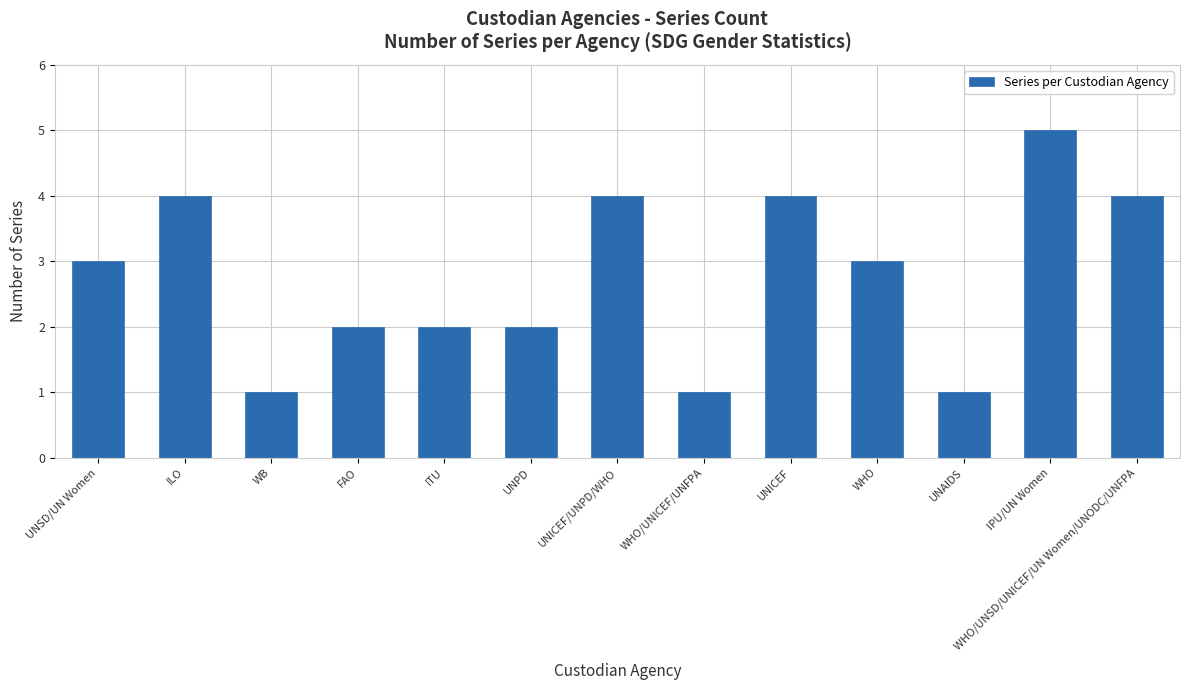

Is it true that the value at FAO is 1?

False